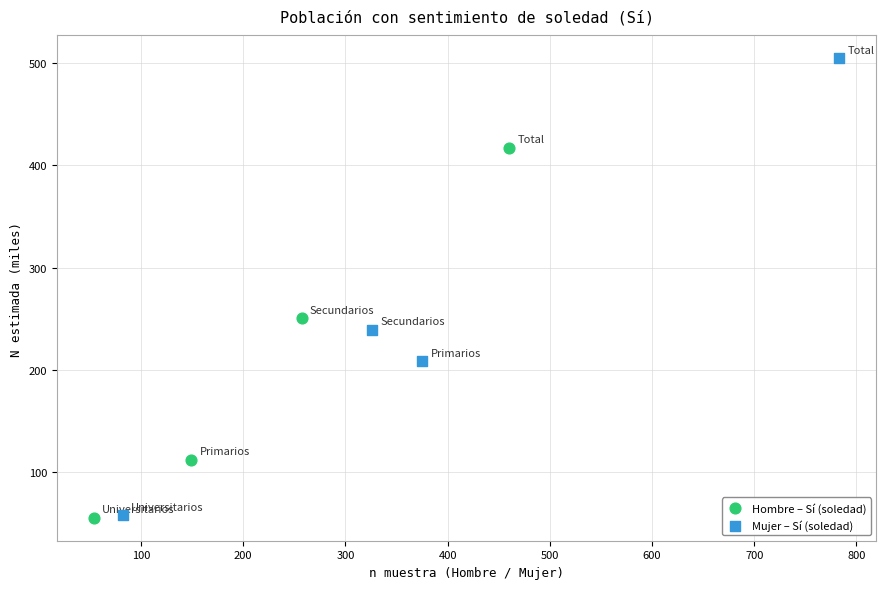

Which series contains the highest Y value?

Mujer – Sí (soledad)